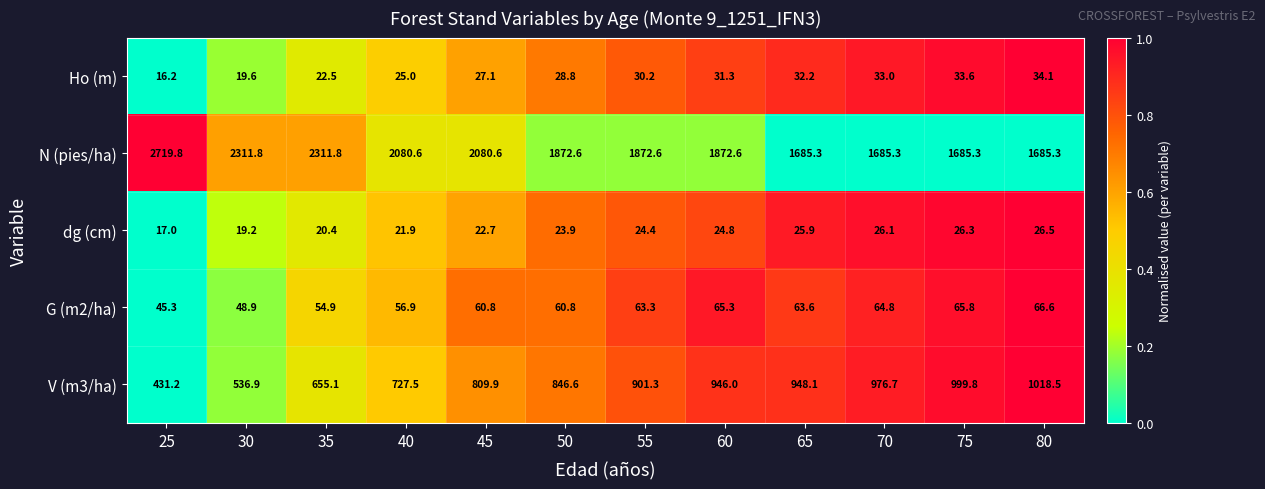

What is the sum of all Ho (m) values?

333.6